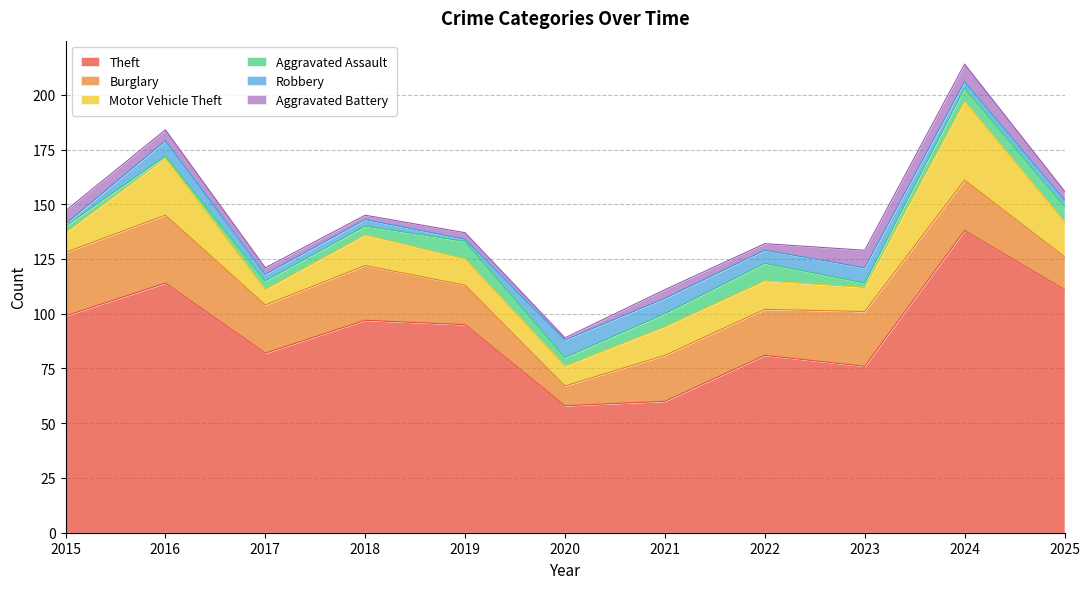

How many lines are shown in the chart?

6